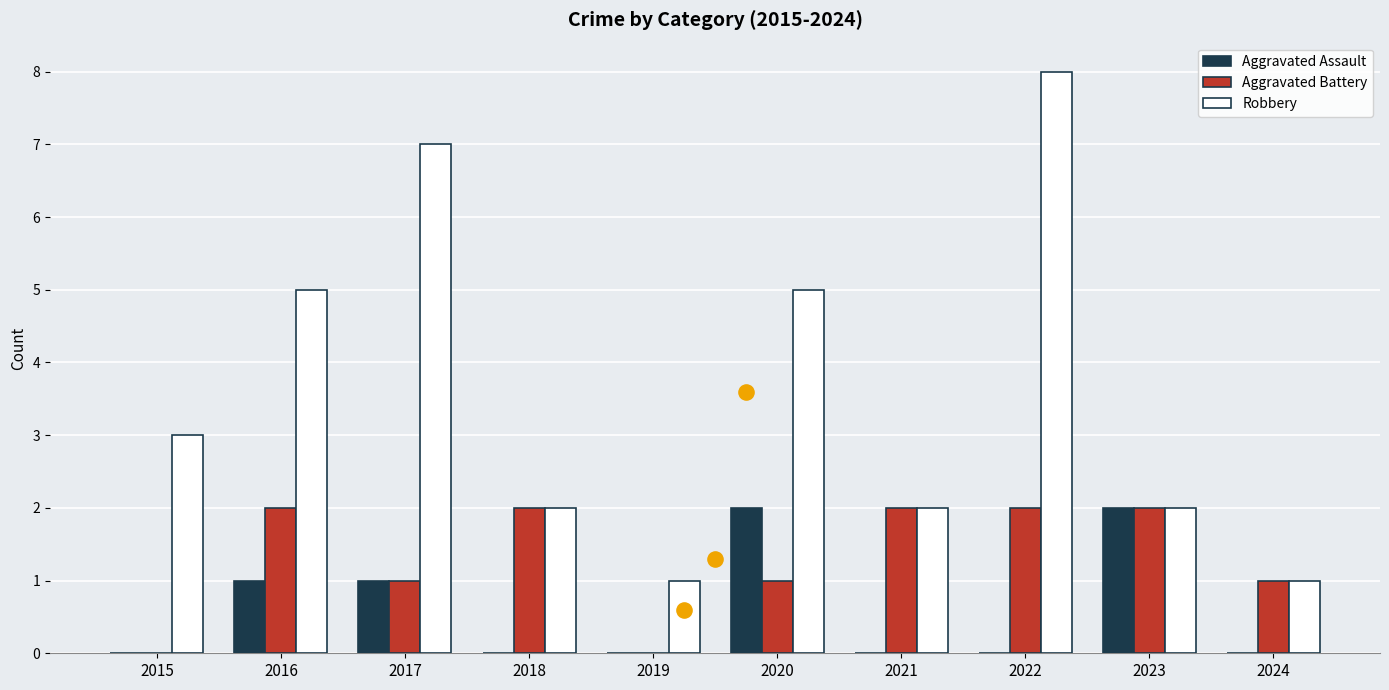

What are all the series names shown in the legend?

Aggravated Assault, Aggravated Battery, Robbery